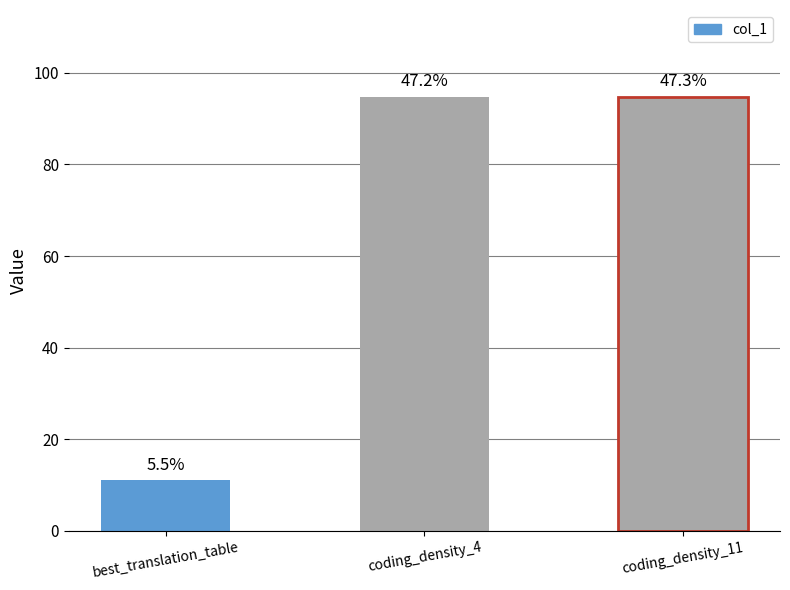

Rank the categories by value from highest to lowest.

coding_density_11, coding_density_4, best_translation_table